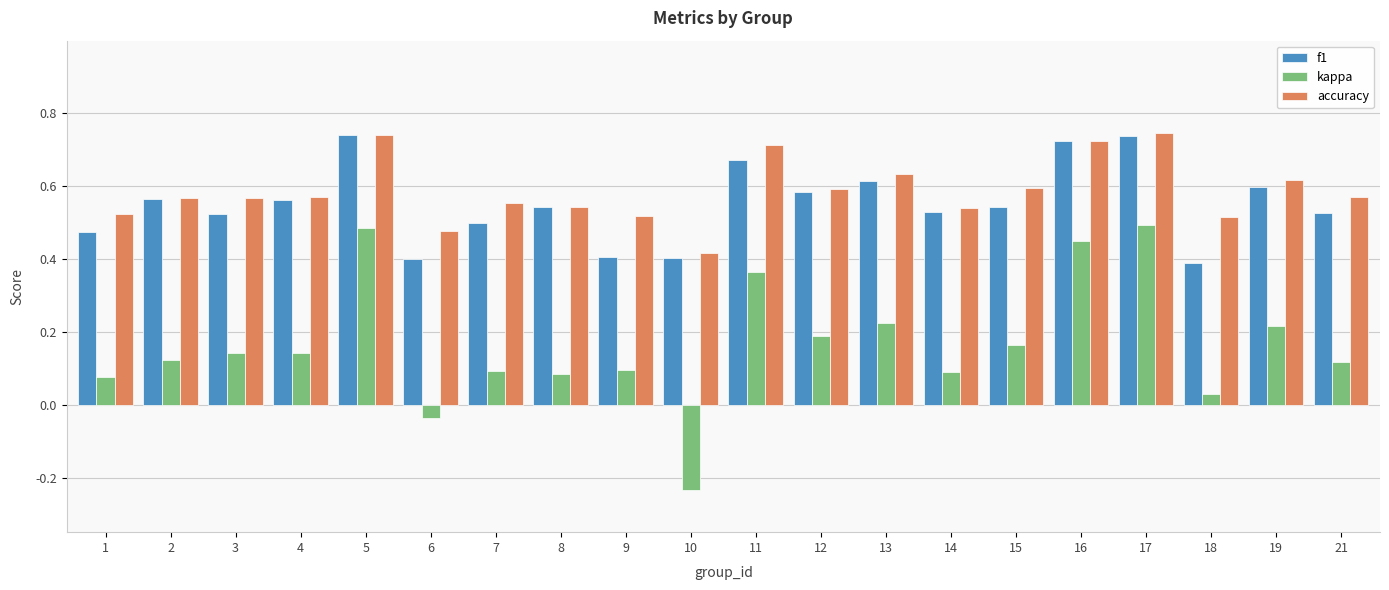

Which series has the widest spread of values?

kappa